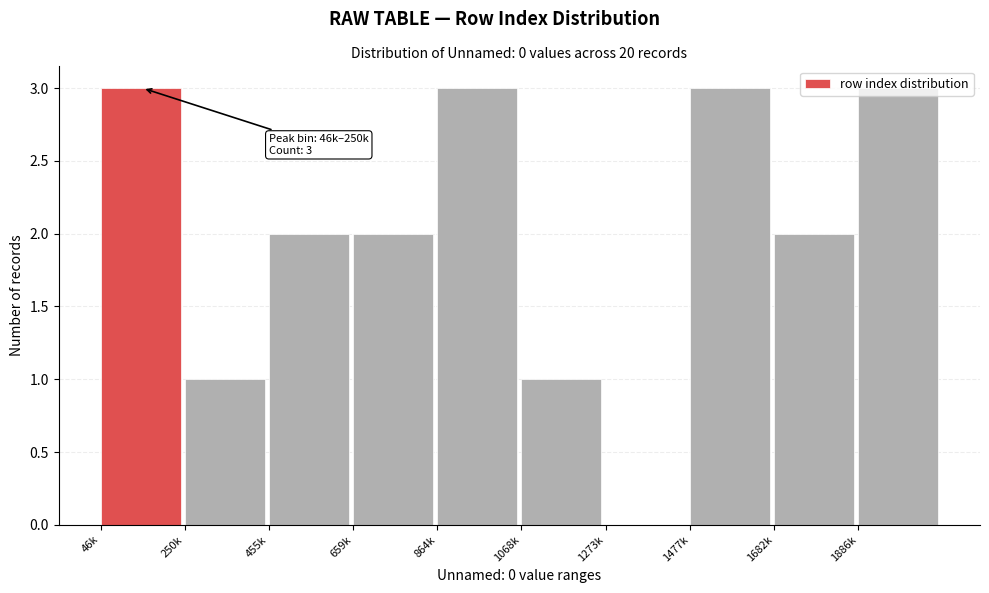

True or false: the data shows 2 at 1886k.

False